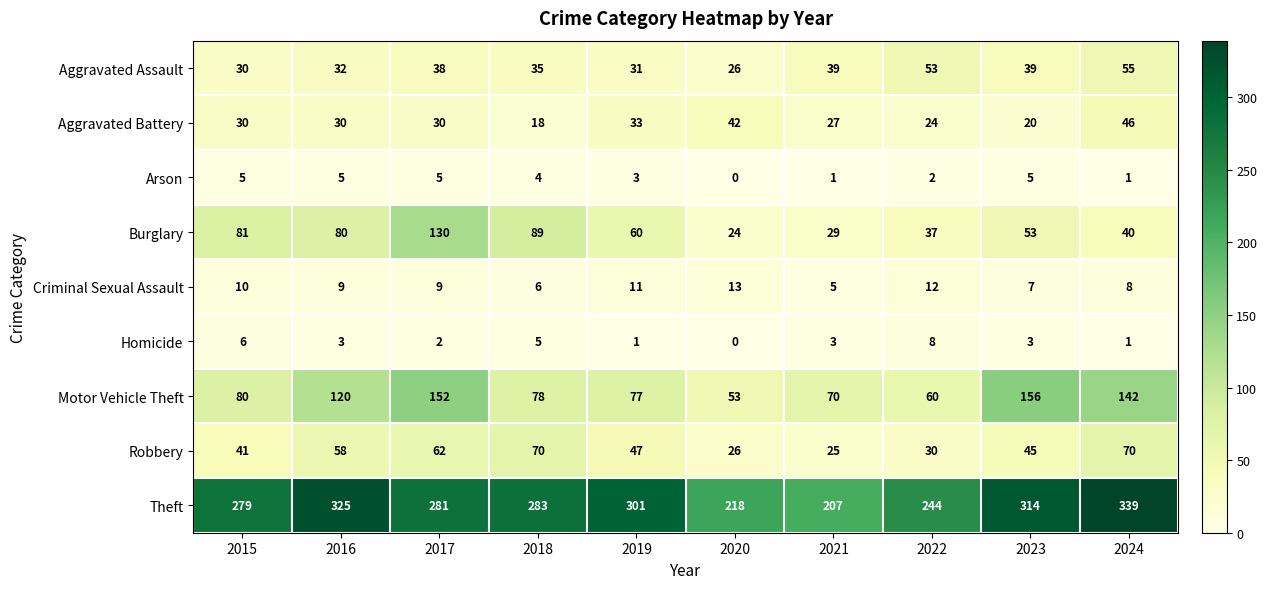

The value of Robbery at 2021 is 25. True or false?

True